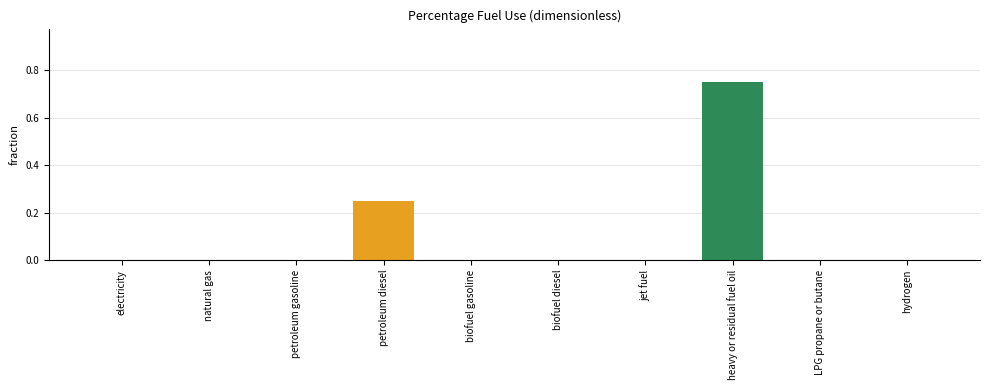

Between jet fuel and heavy or residual fuel oil, which is larger?

heavy or residual fuel oil